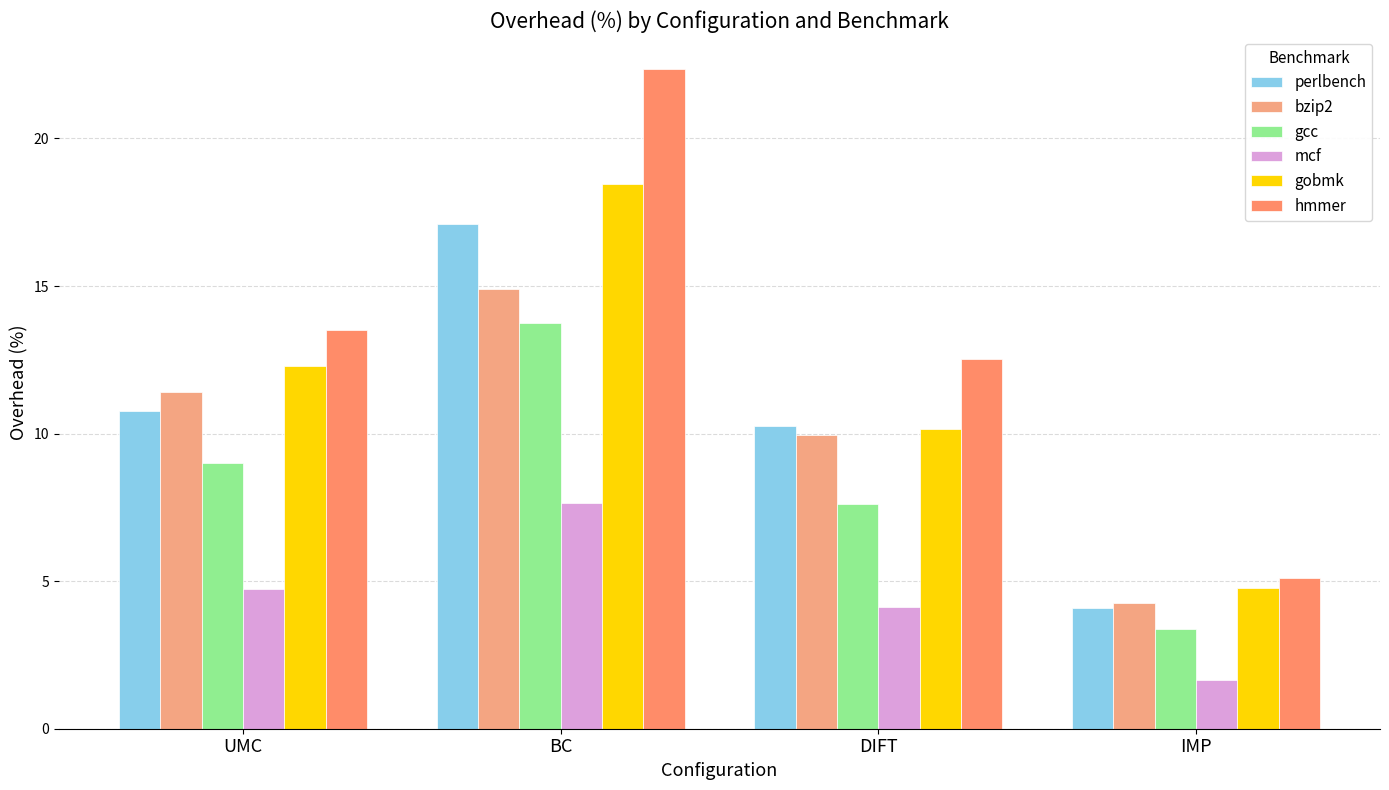

Read the perlbench value at IMP.

4.1